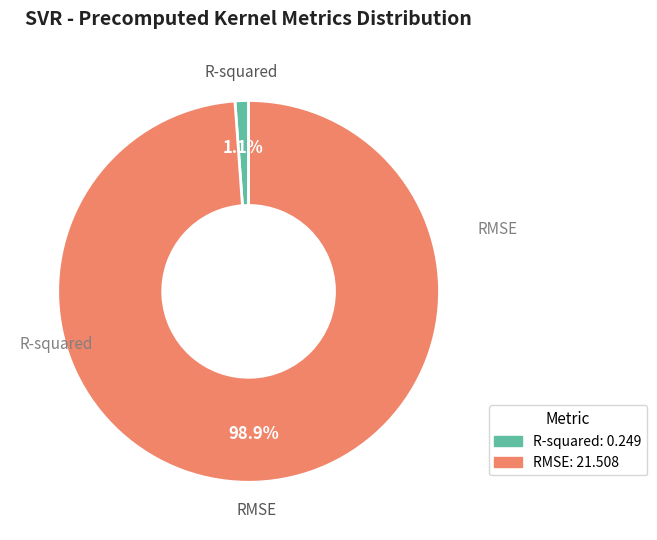

How many slices are in this pie chart?

2